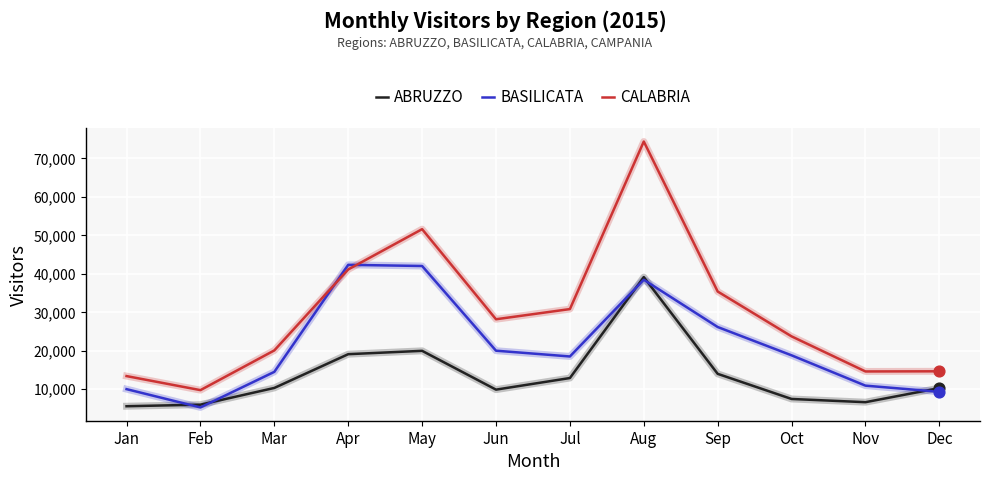

What is the spread (max minus min) of values at Jul?

17924